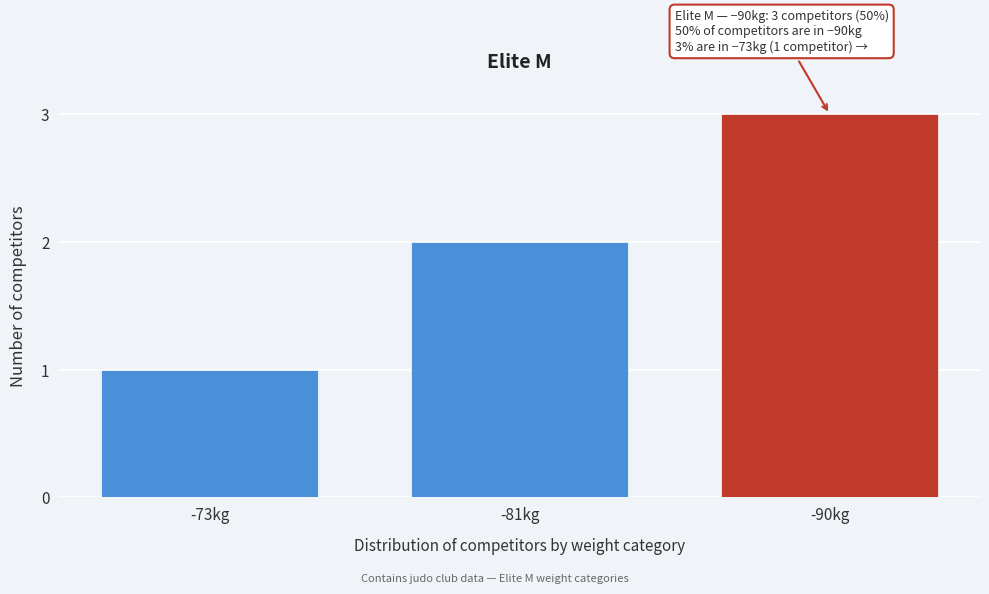

Between -90kg and -73kg, which is larger?

-90kg